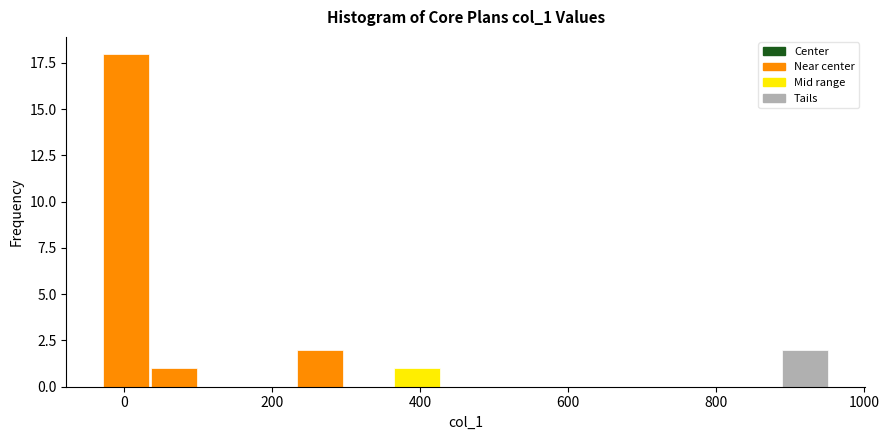

Read against the x-axis, roughly where is the centre of the tallest bar?

0